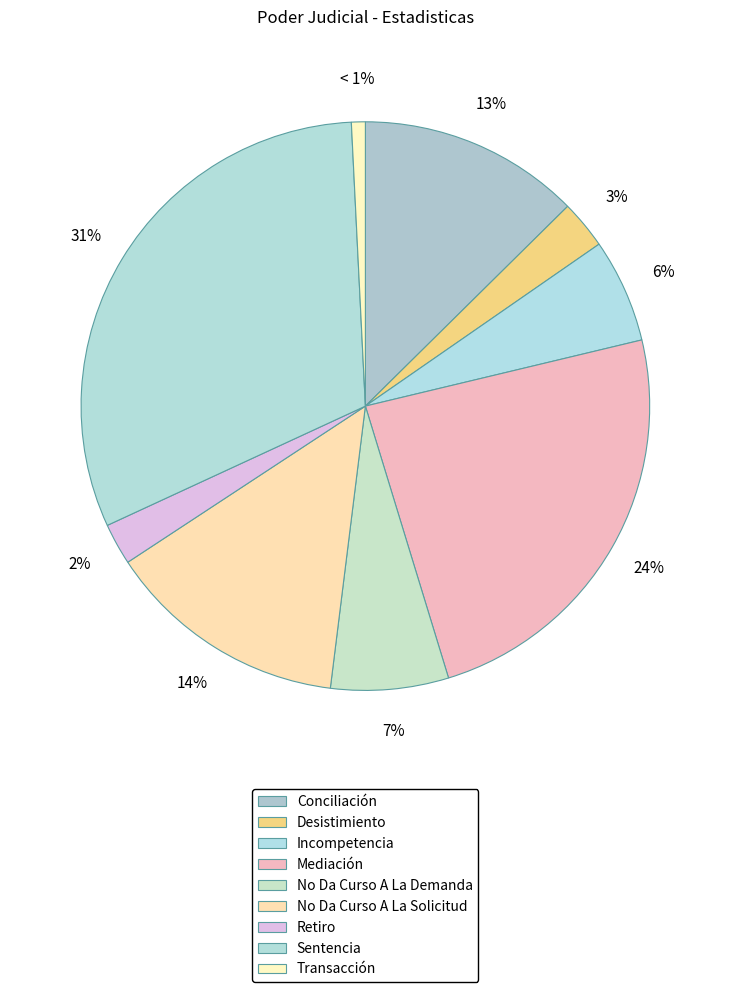

Between Mediación and Incompetencia, which is larger?

Mediación